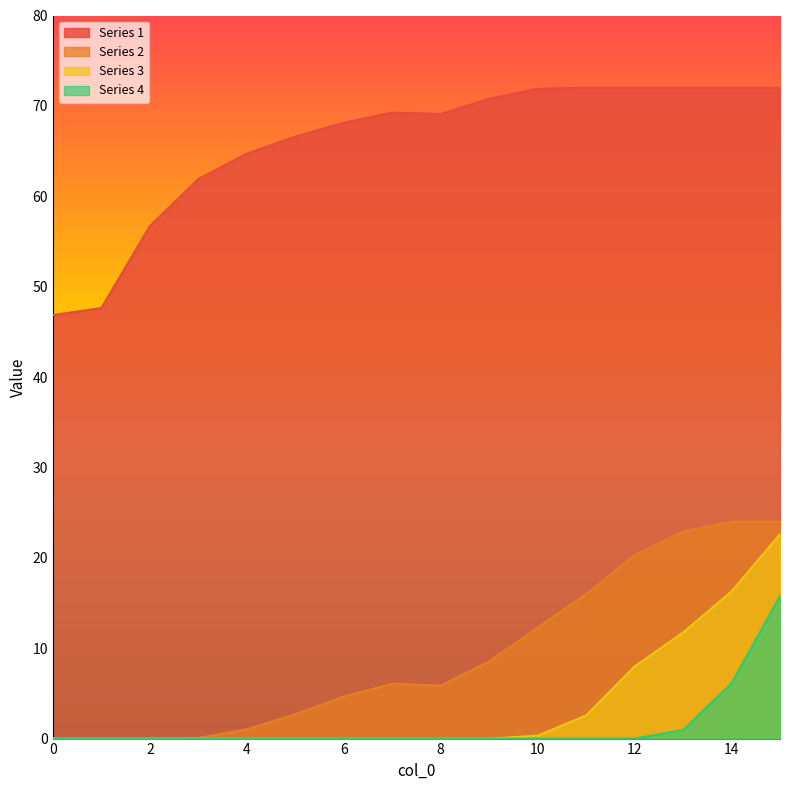

True or false: 4 and 1 intersect in this chart.

False